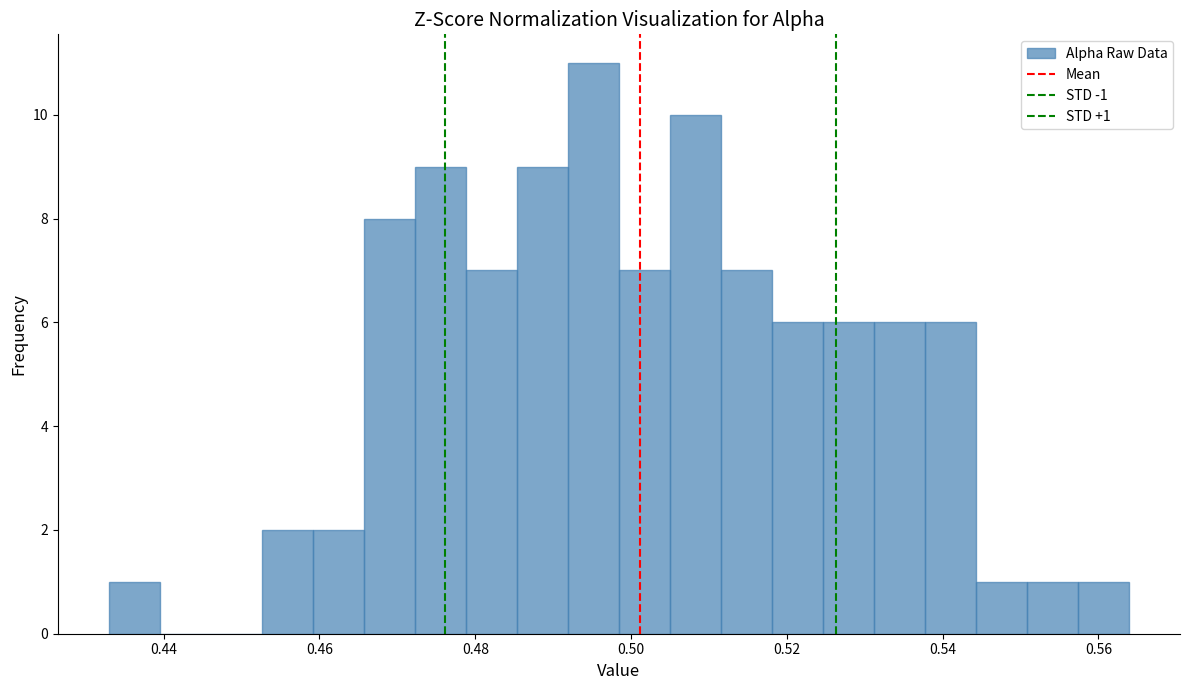

Around what value on the x-axis is the tallest bar? Give the approximate position of its centre, as read against the axis.

0.496